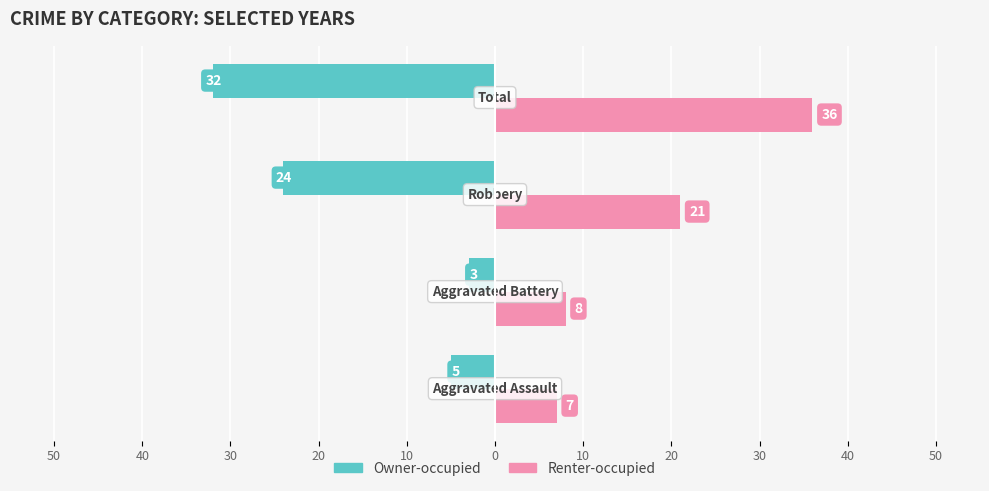

List the series in order of their overall mean, highest first.

Renter-occupied, Owner-occupied